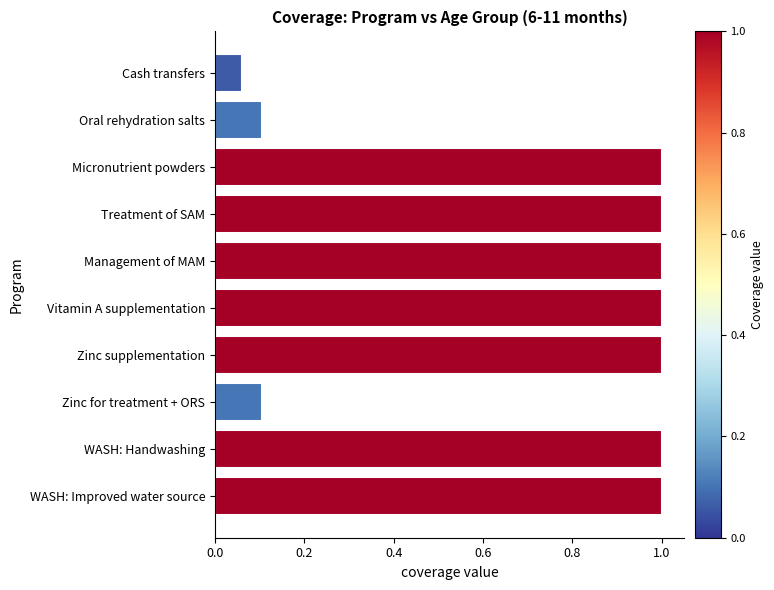

What is the sum of all values?

7.3